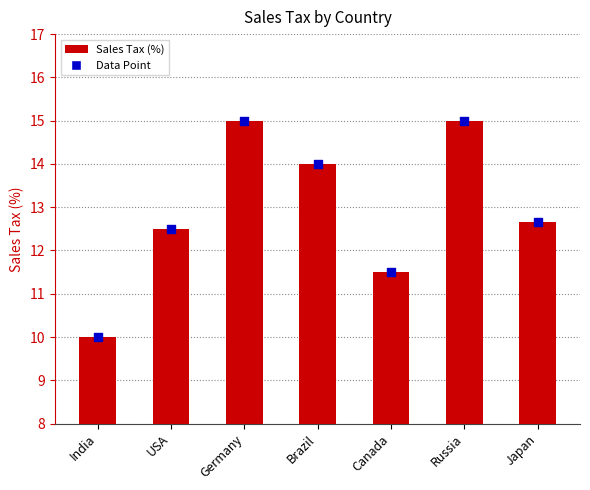

What is the change in value from India to Japan?

+2.7